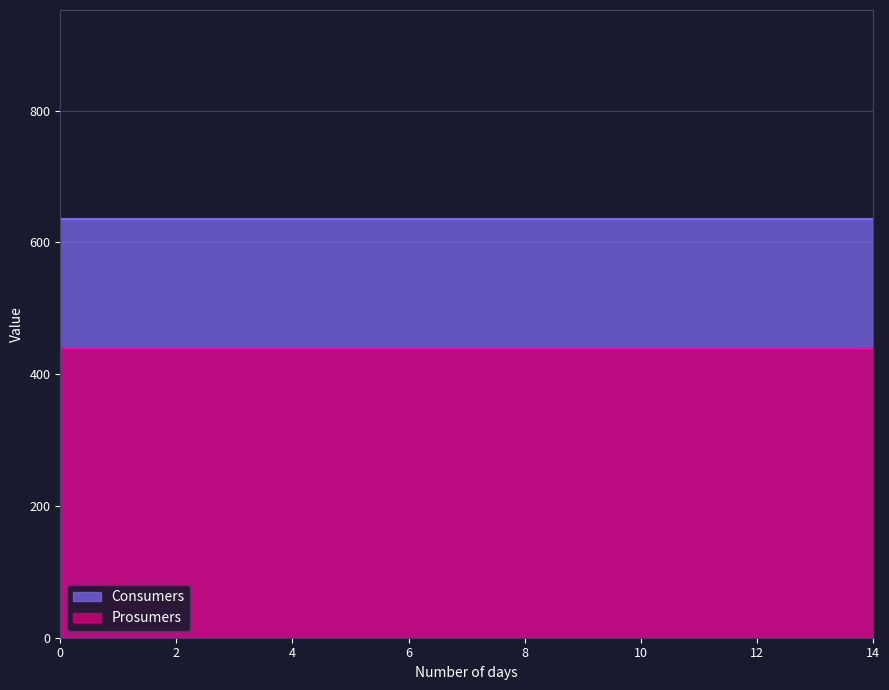

Does the chart display data point markers on the line(s)?

No